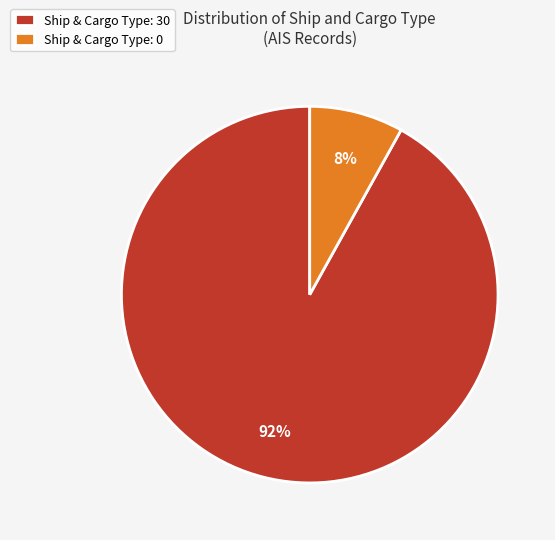

What is the majority slice?

Ship & Cargo Type: 30